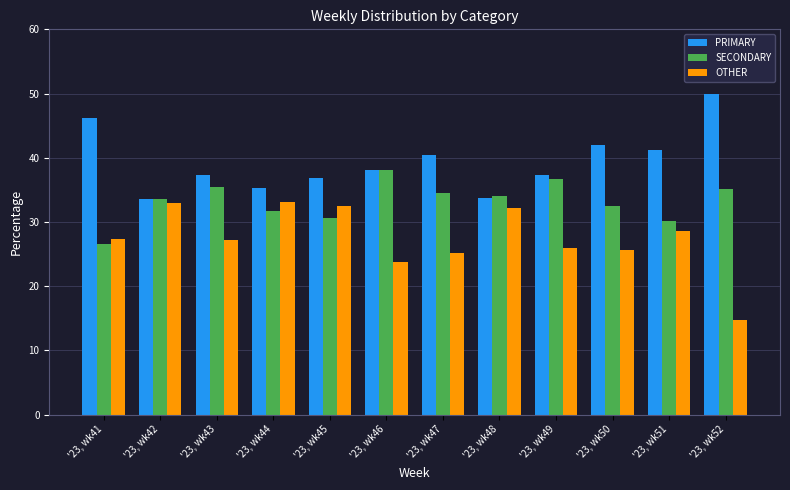

Which series has the largest total across all categories?

PRIMARY